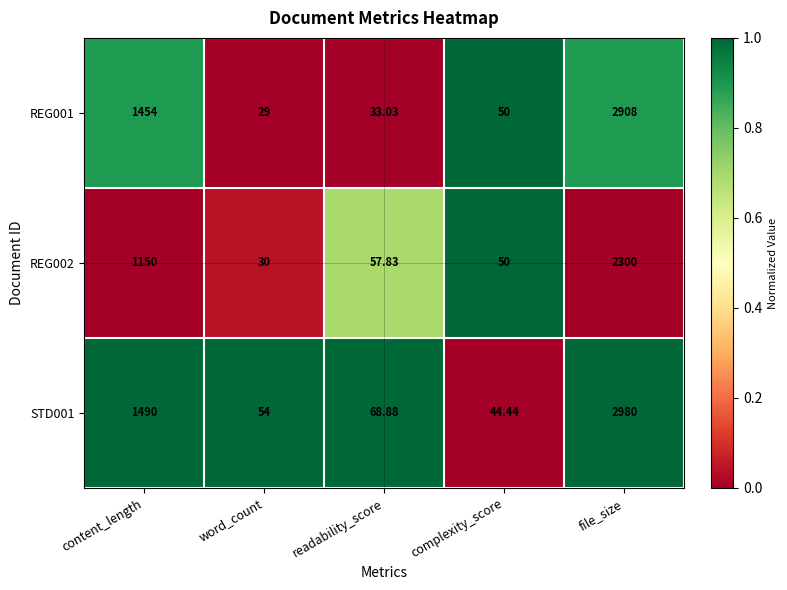

Is the value of STD001 at complexity_score greater than the value of REG002 at readability_score?

No